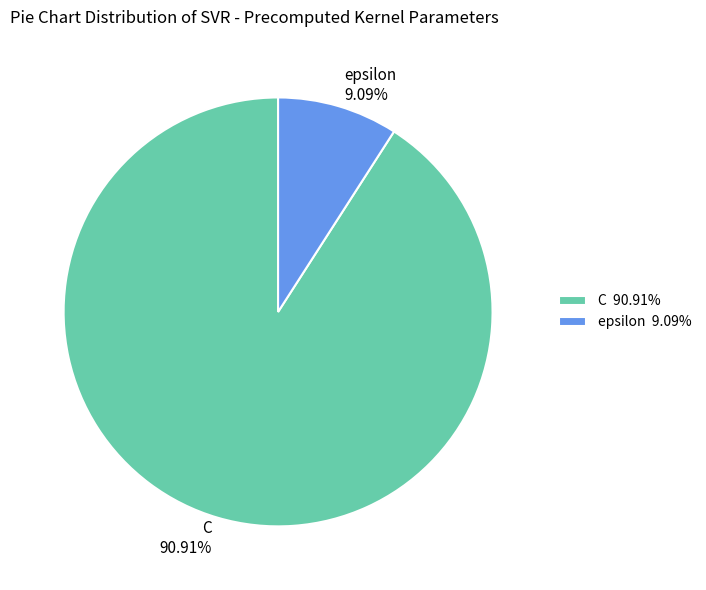

Rank the categories by value from highest to lowest.

C, epsilon